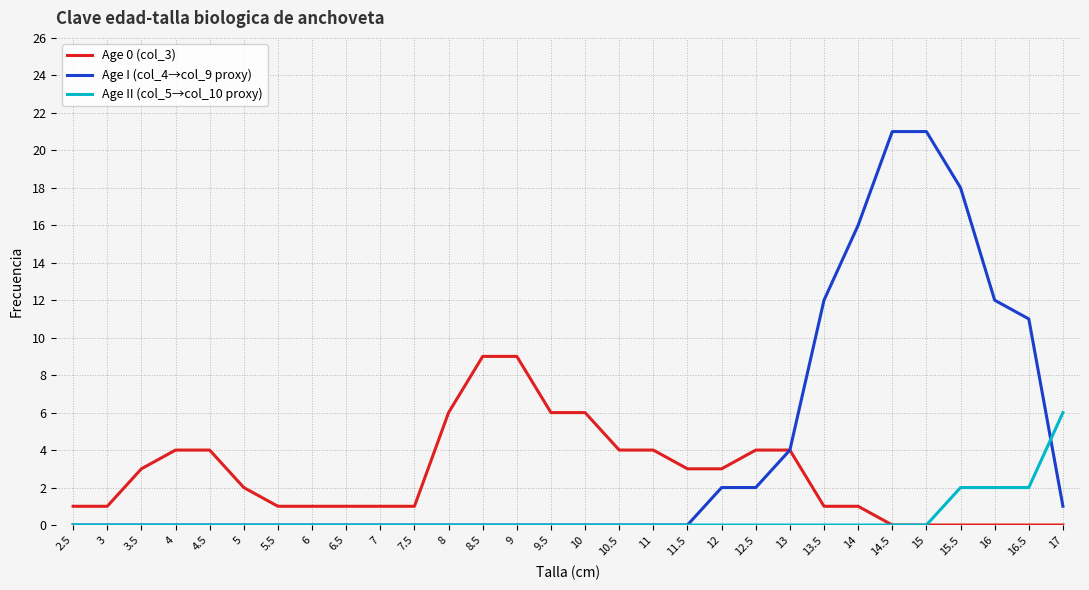

What value does the Age II (col_5→col_10 proxy) series have at 16?

2